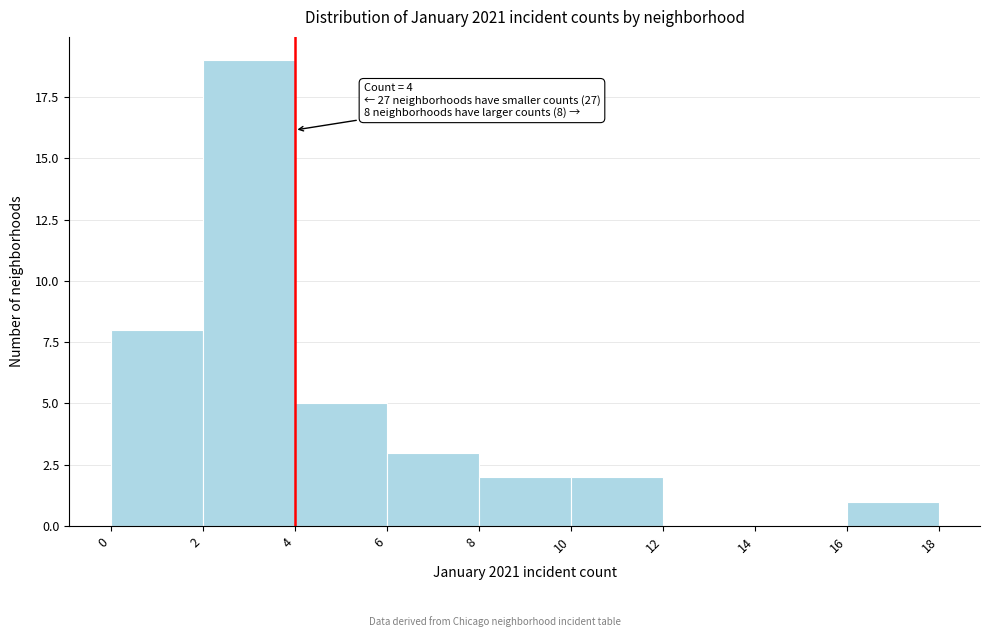

Over which range of the x-axis is the bar tallest?

2 to 4